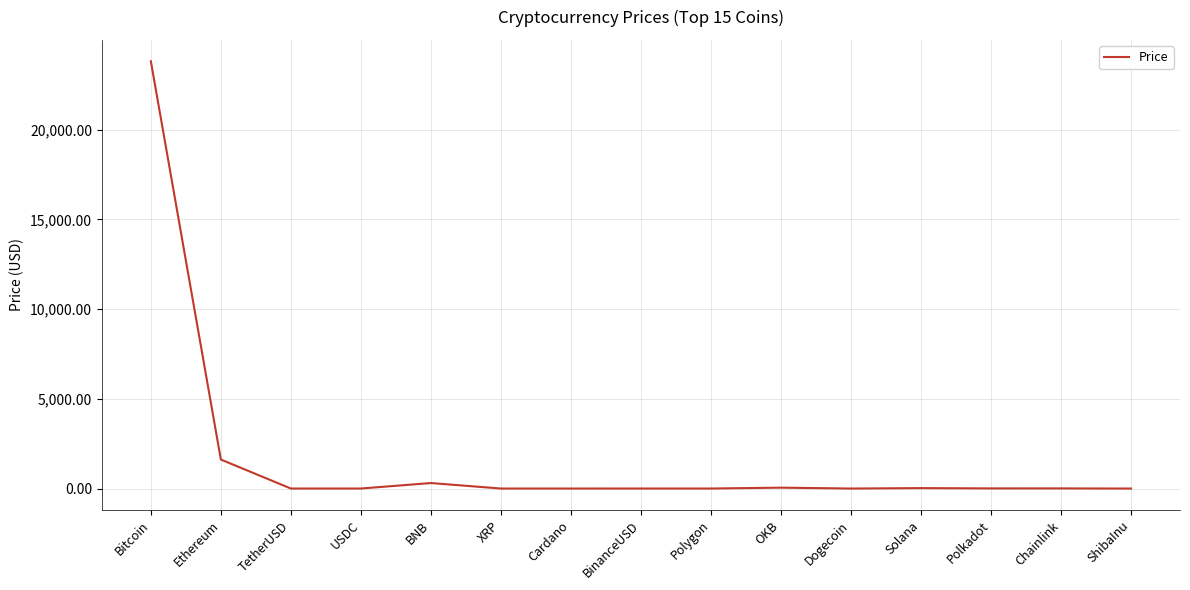

Which category has the highest value across all series?

Bitcoin